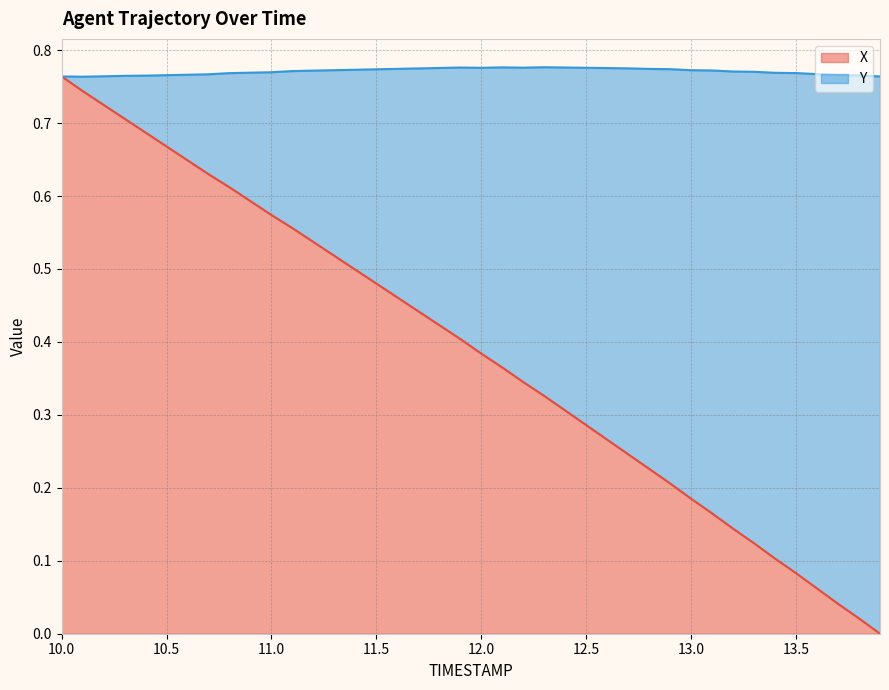

What is the difference between the values at 12.0 and 13.1?

0.2